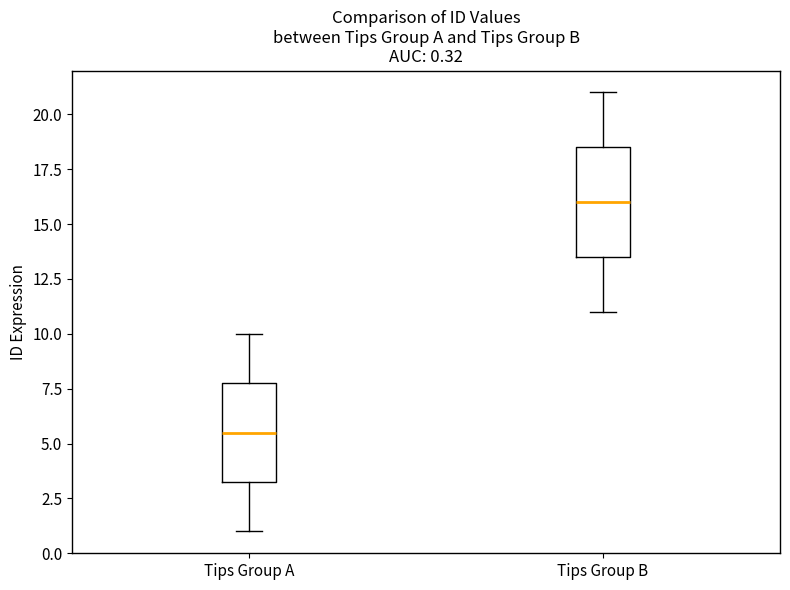

Comparing the boxes themselves (not the whiskers), which one is the tallest?

Tips Group B